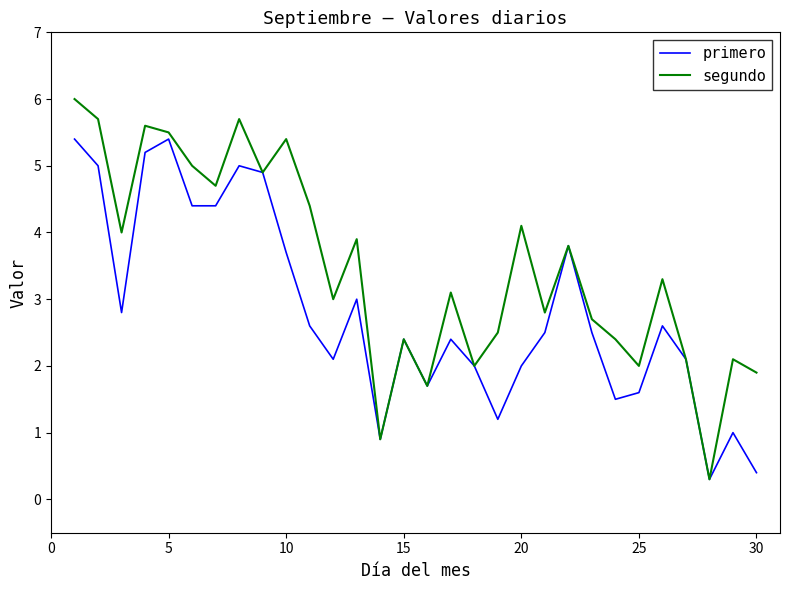

What is the lowest value of the segundo series?

0.3